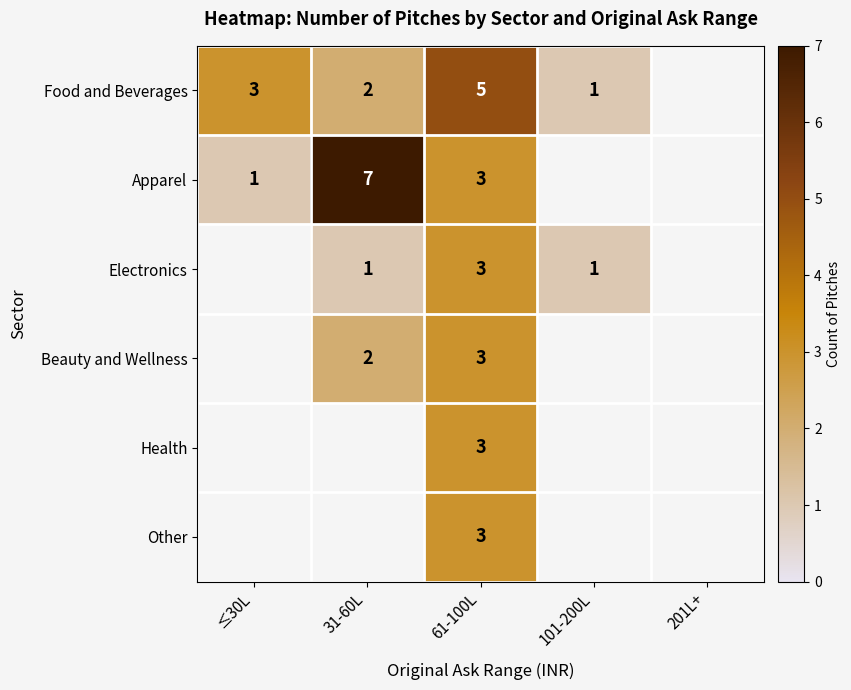

The Food and Beverages series shows 3 at 31-60L. True or false?

False